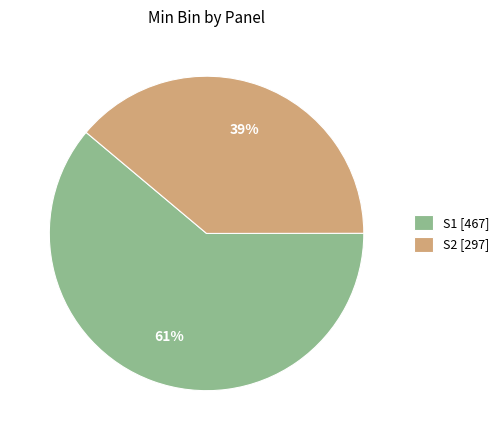

To the nearest percent, what is the difference between the largest and smallest slice percentages?

22%